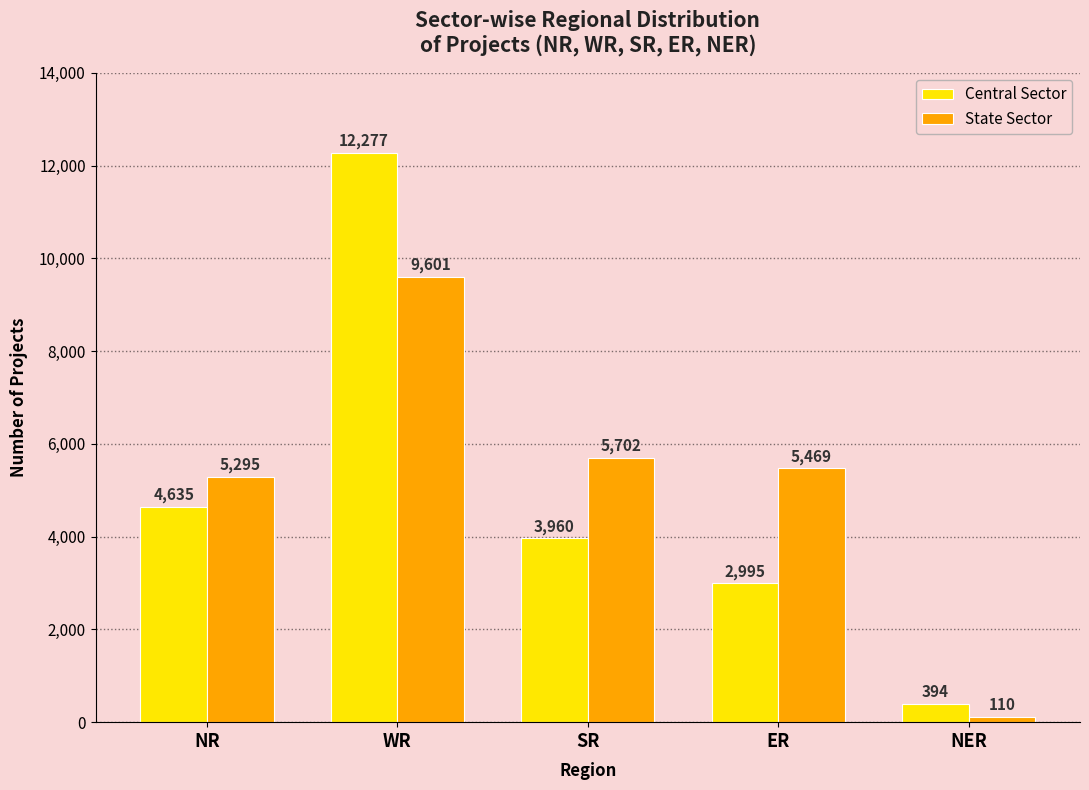

How many categories are shown in the chart?

5